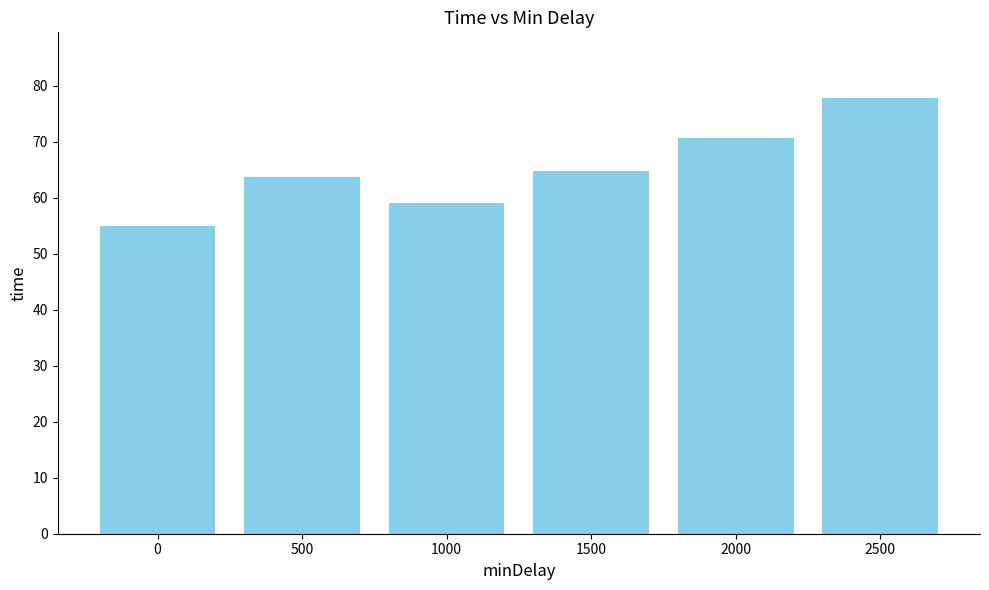

What is the change in value from 0 to 1000?

+4.1